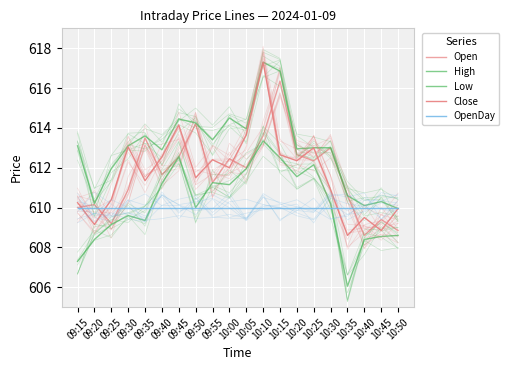

What is the total value across all series at 10:45?

3047.1